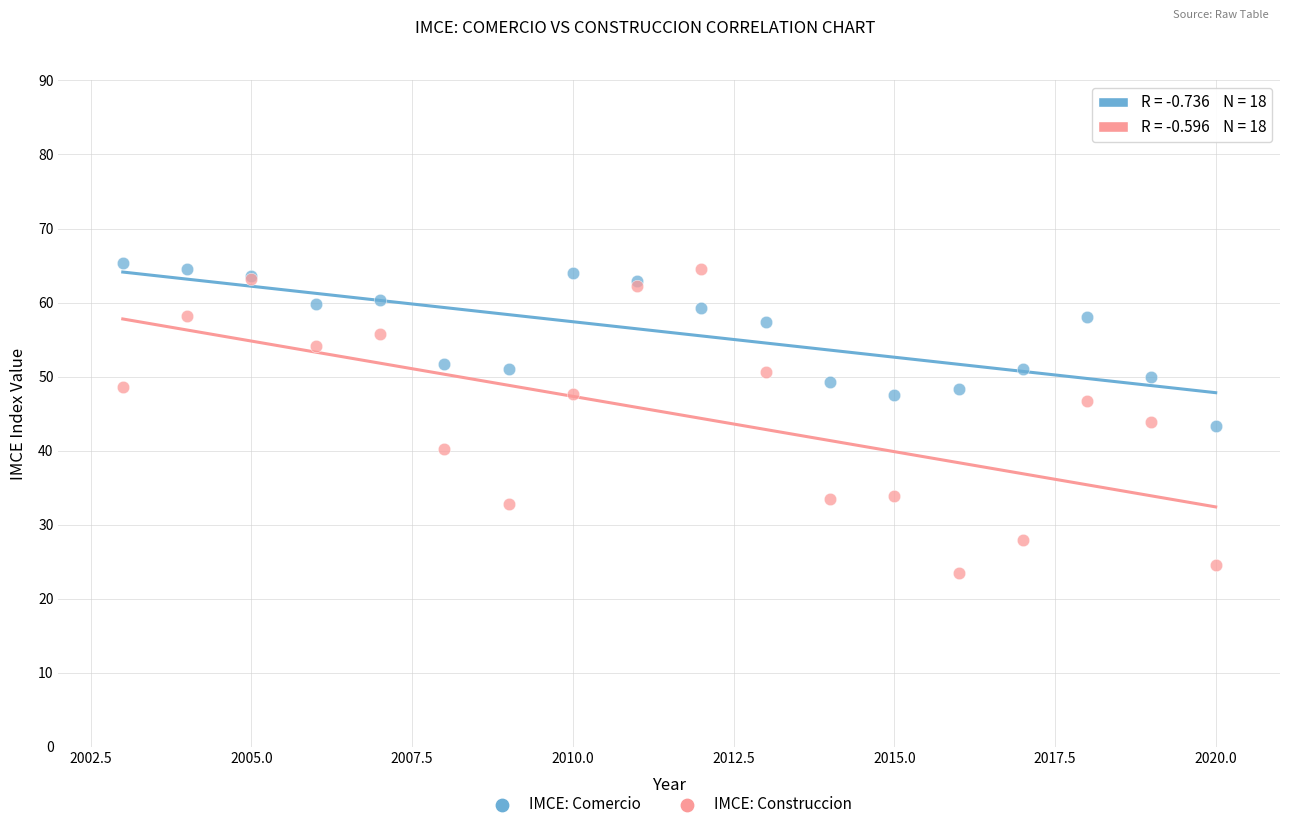

Which series reaches the maximum Y coordinate?

IMCE: Comercio